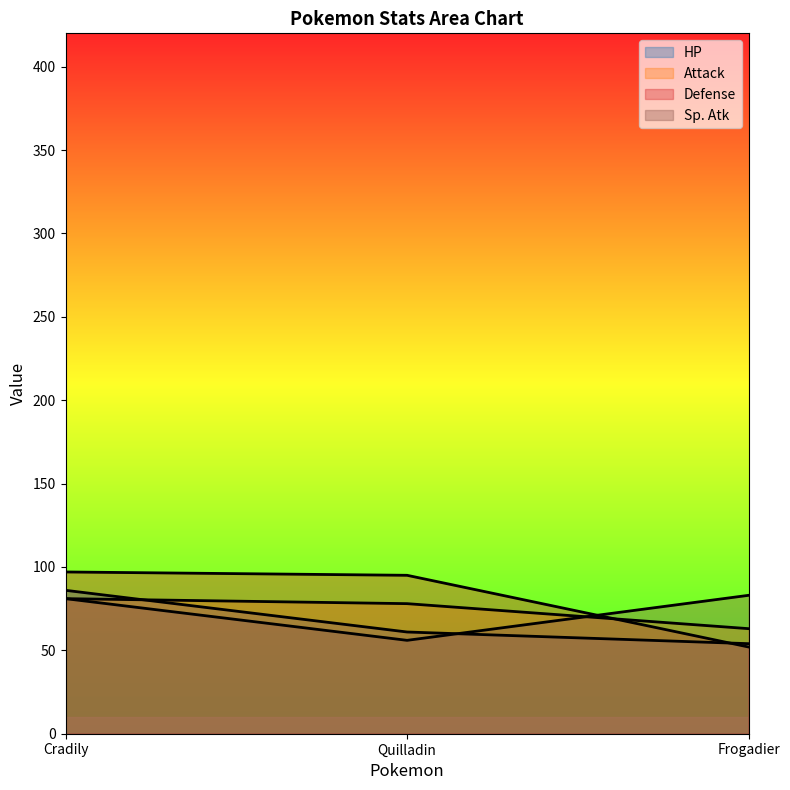

Where is Attack nearest to the value 72?

Quilladin